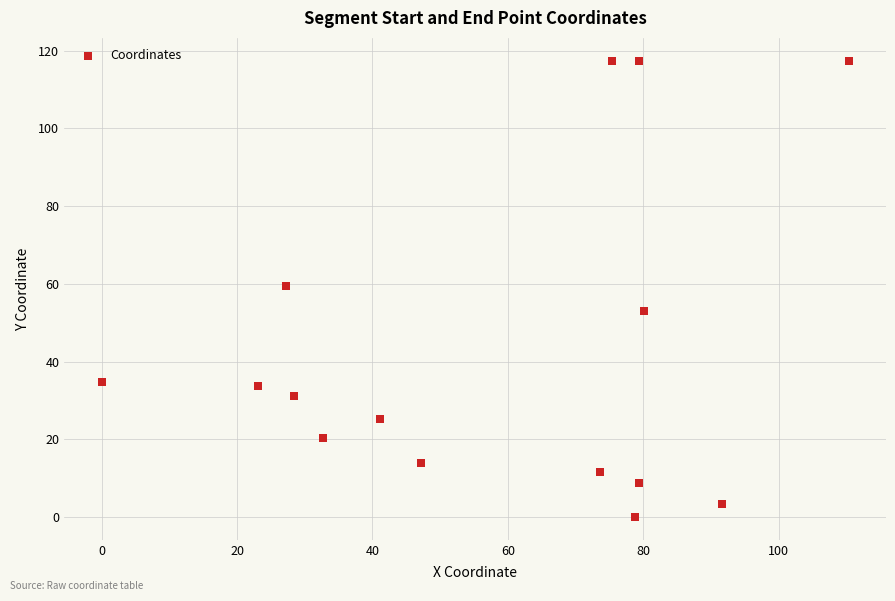

What Y value in the scatter plot is closest to 58?

59.5